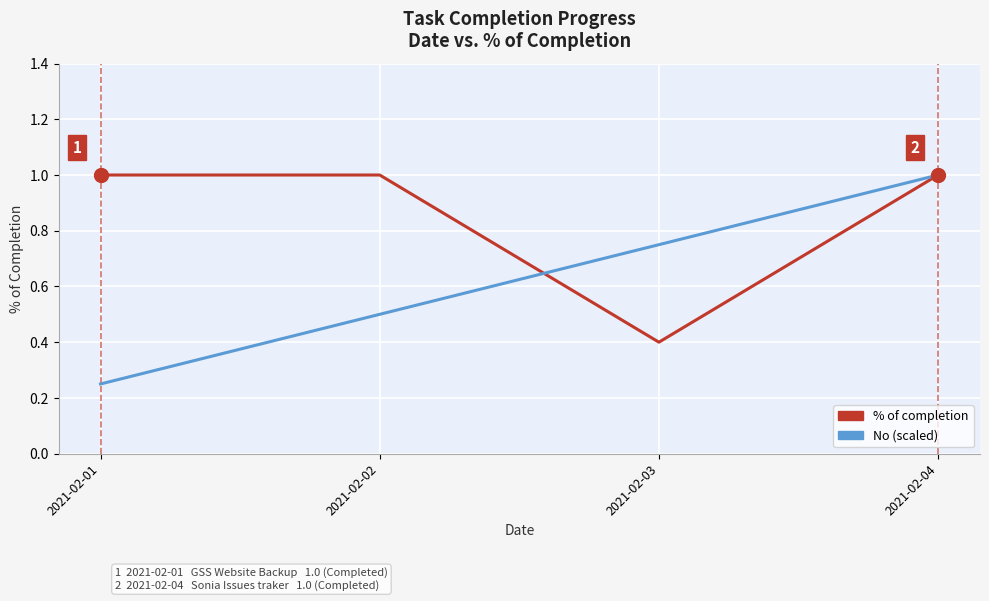

What are all the series names shown in the legend?

% of completion, No (scaled)